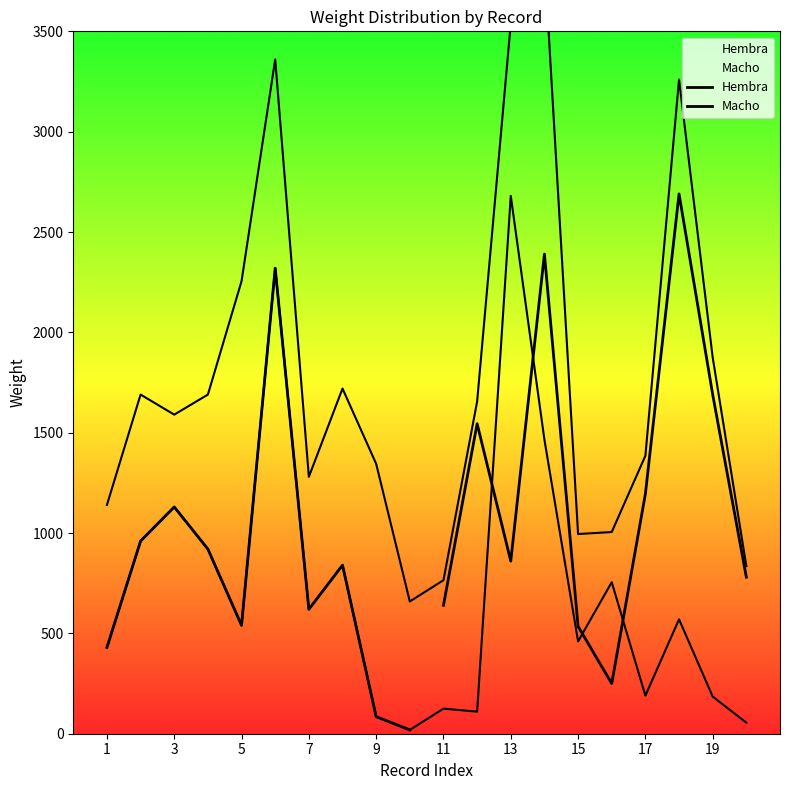

Rank the series by their maximum value, from lowest to highest.

Hembra, Macho